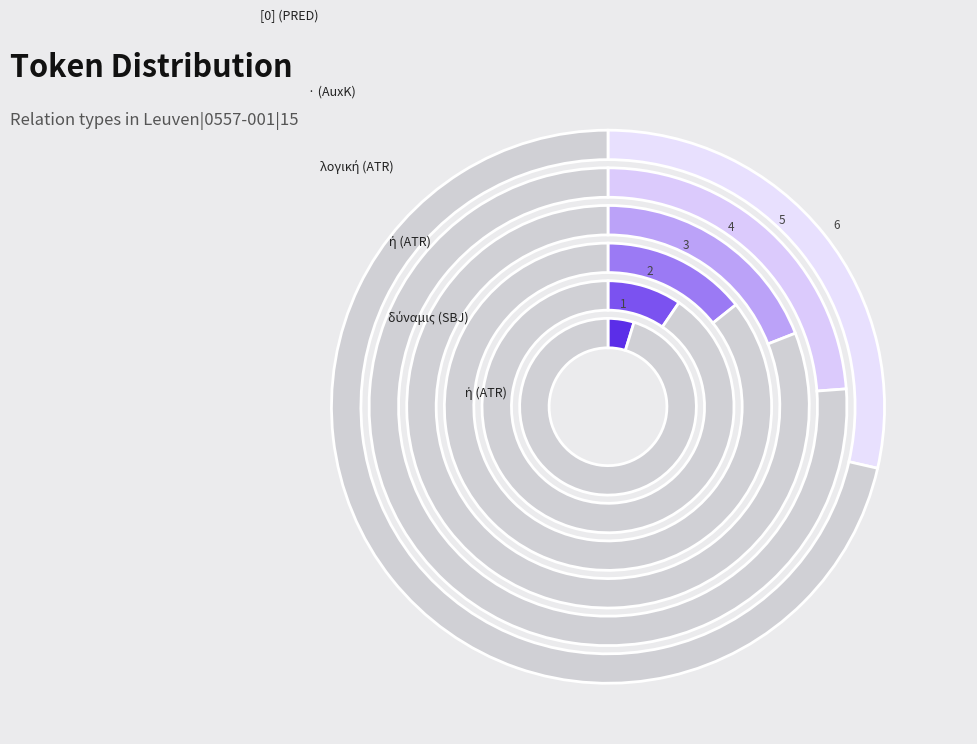

Does ἡ (ATR) account for over 50% of the chart?

No